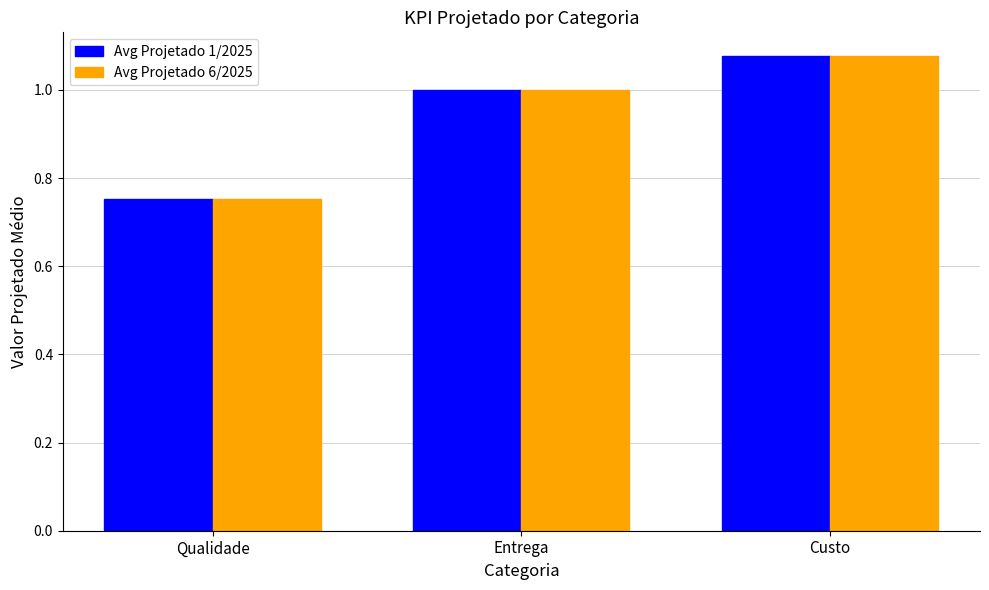

At which label is Avg Projetado 6/2025 closest to 0?

Qualidade